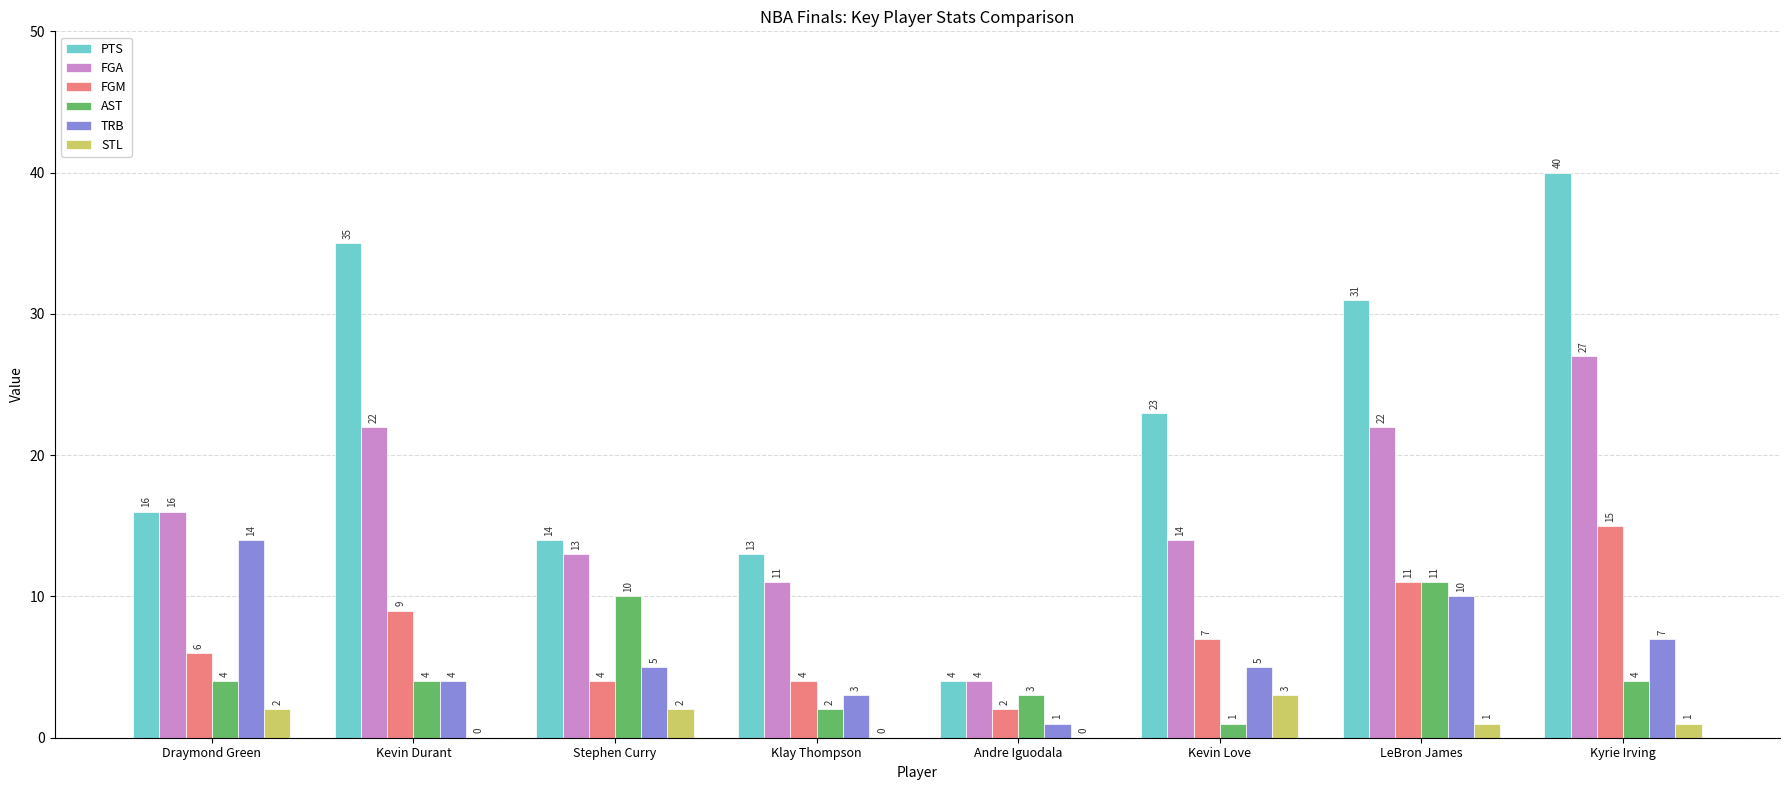

What is the total value across all series at Draymond Green?

58